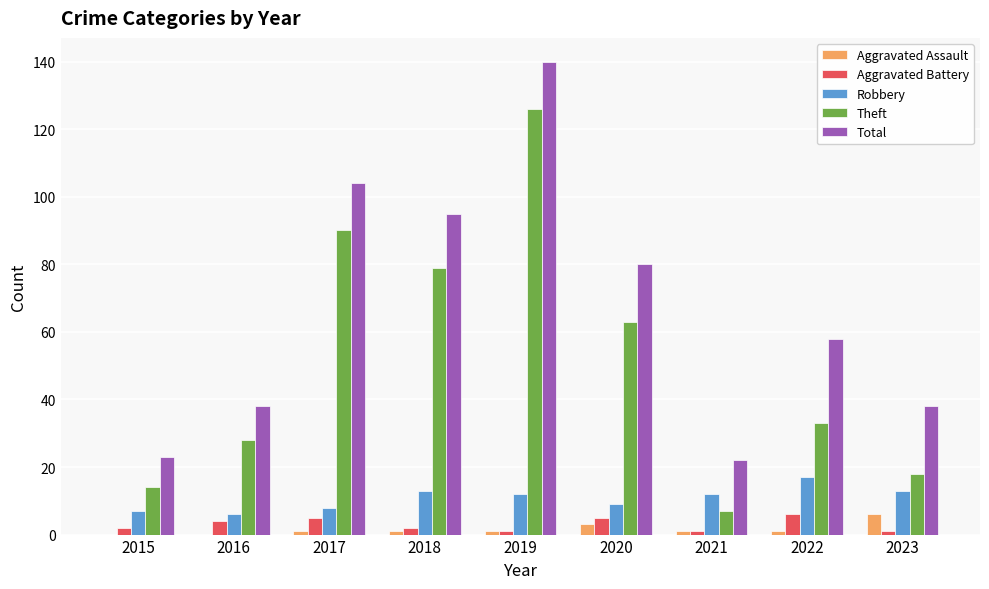

What is the spread (max minus min) of values at 2016?

38